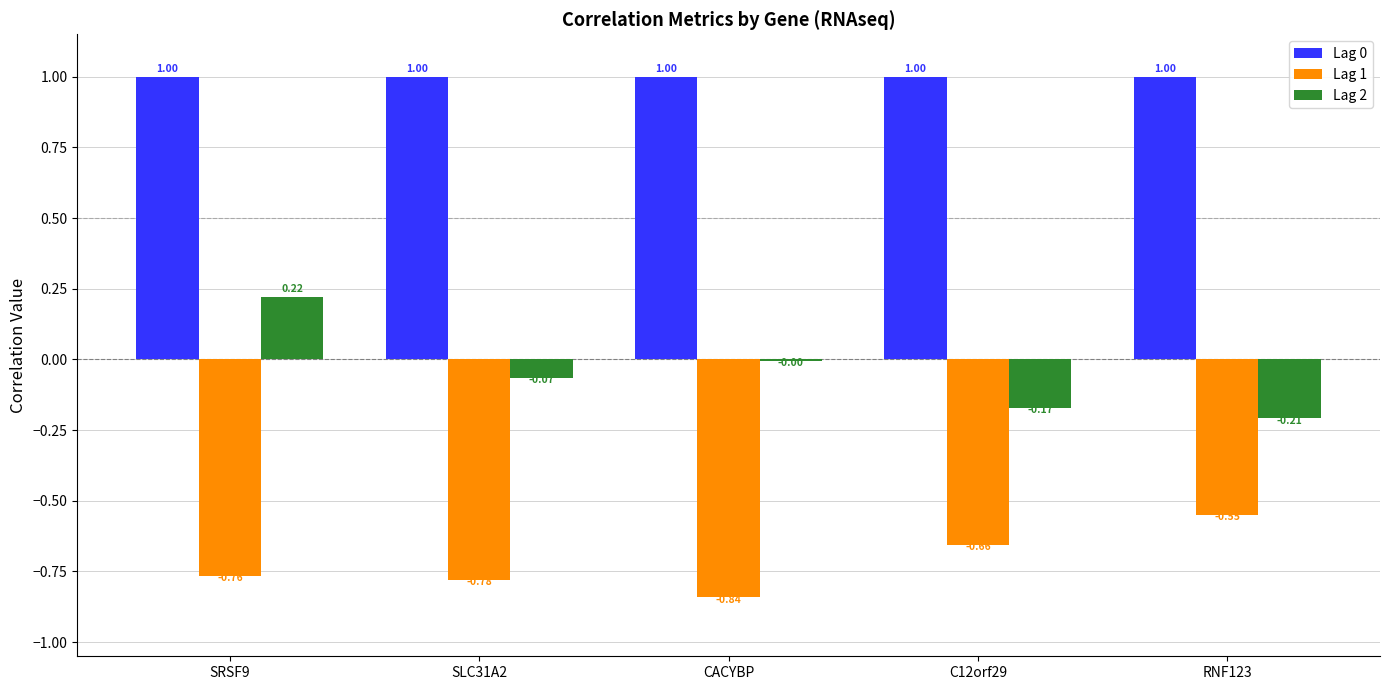

Is the value of Lag 0 at SLC31A2 greater than the value of Lag 1 at SLC31A2?

Yes